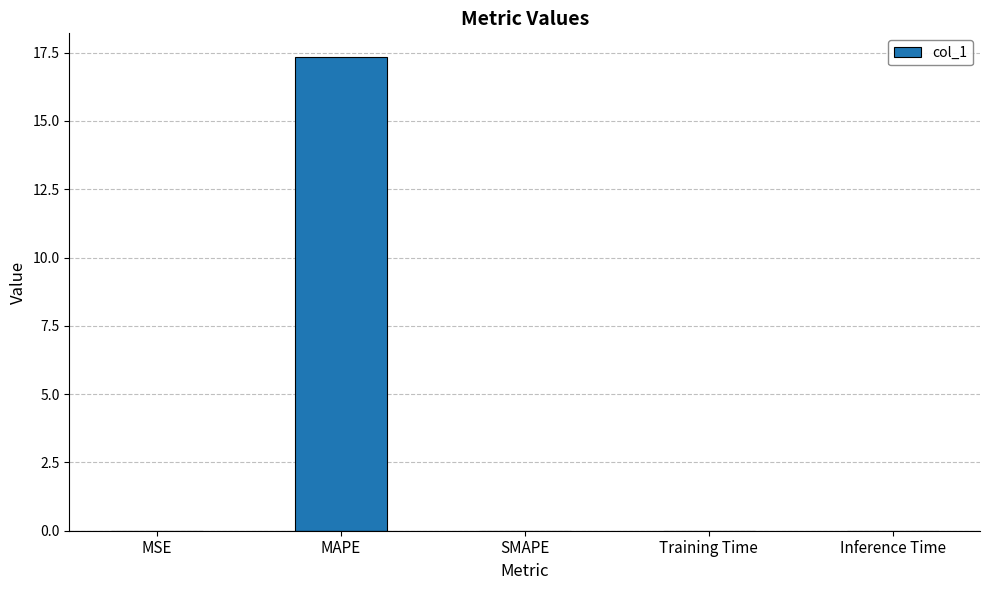

Count the number of categories in the chart.

5